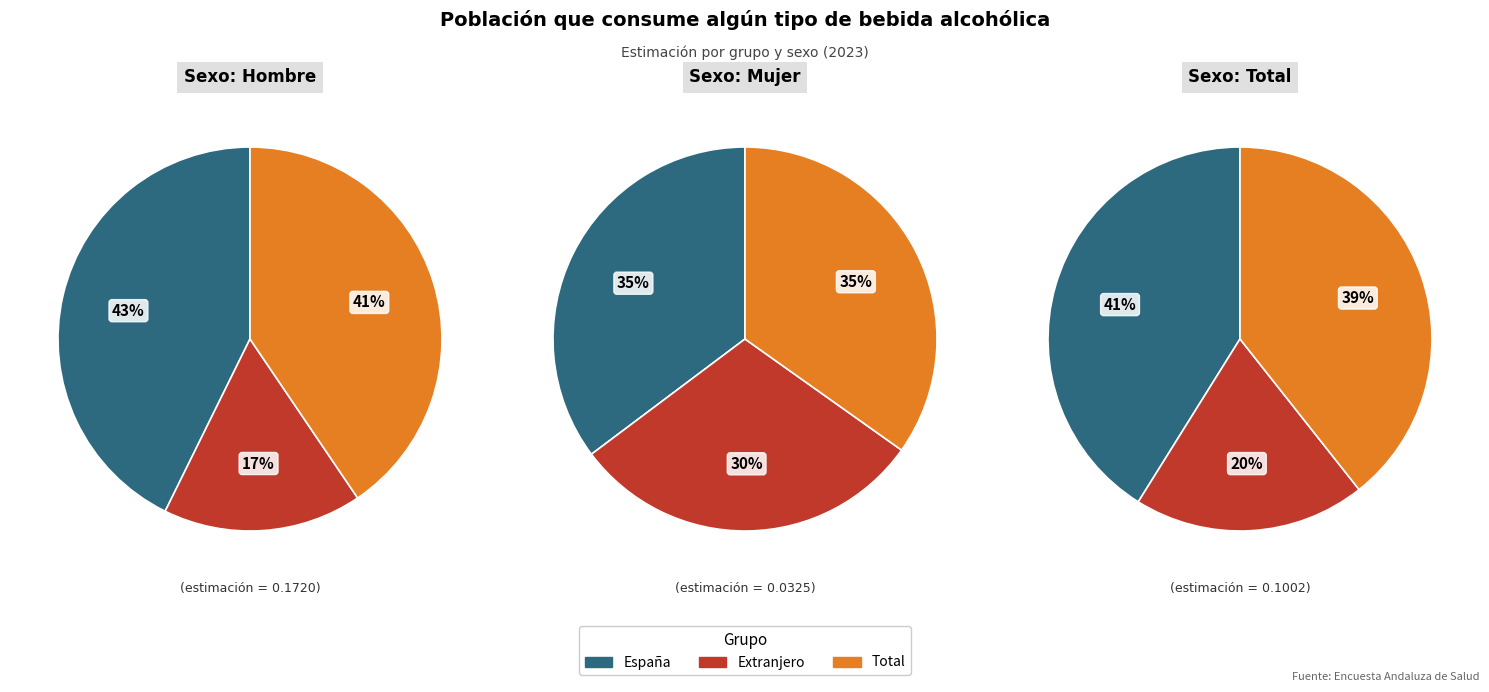

Which series has the widest spread of values?

Hombre